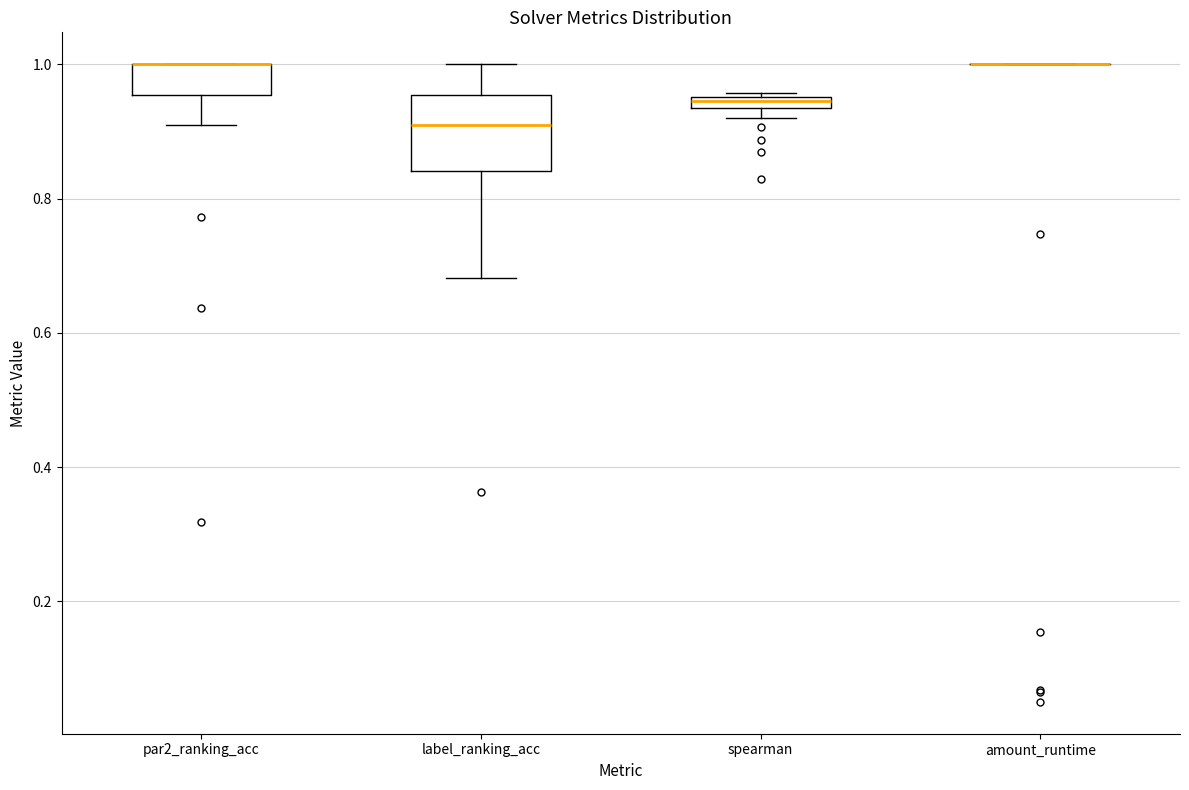

Which box is the tallest, from its lower edge to its upper edge?

label_ranking_acc